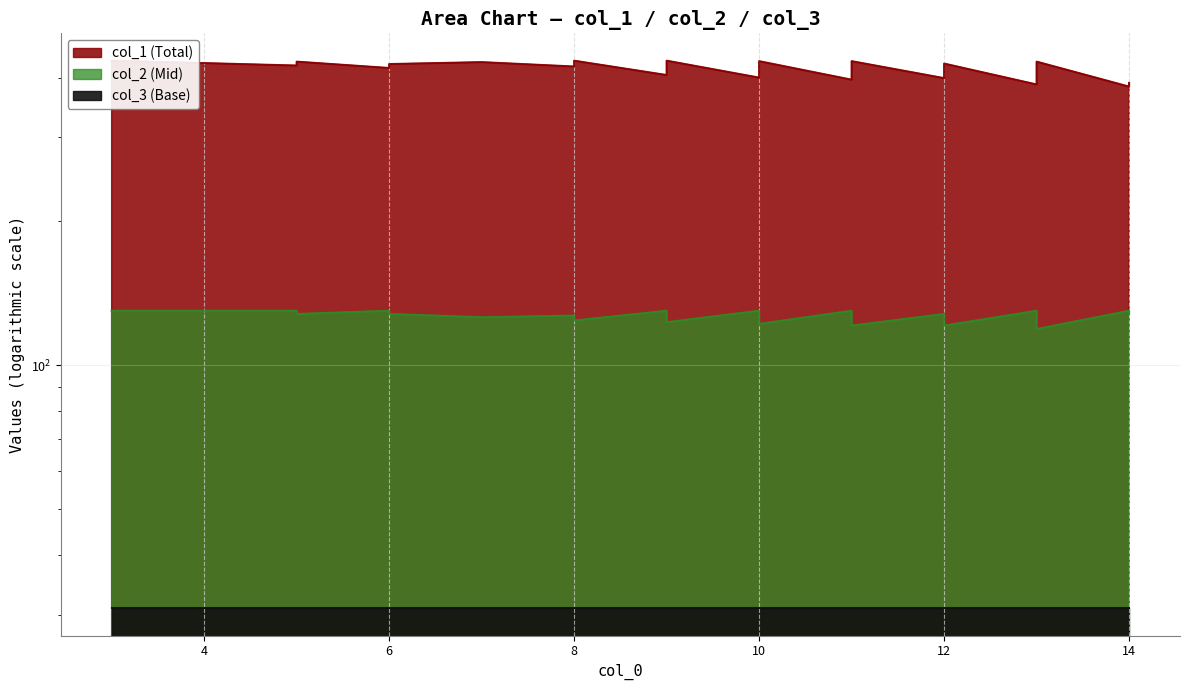

Does the chart have visible grid lines?

Yes